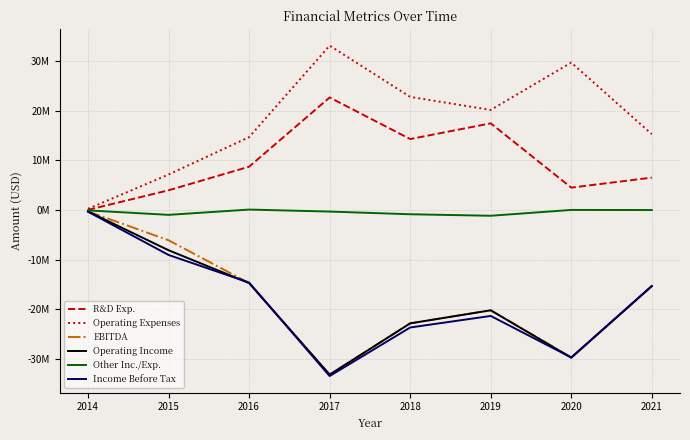

What are all the series names shown in the legend?

R&D Exp., Operating Expenses, EBITDA, Operating Income, Other Inc./Exp., Income Before Tax